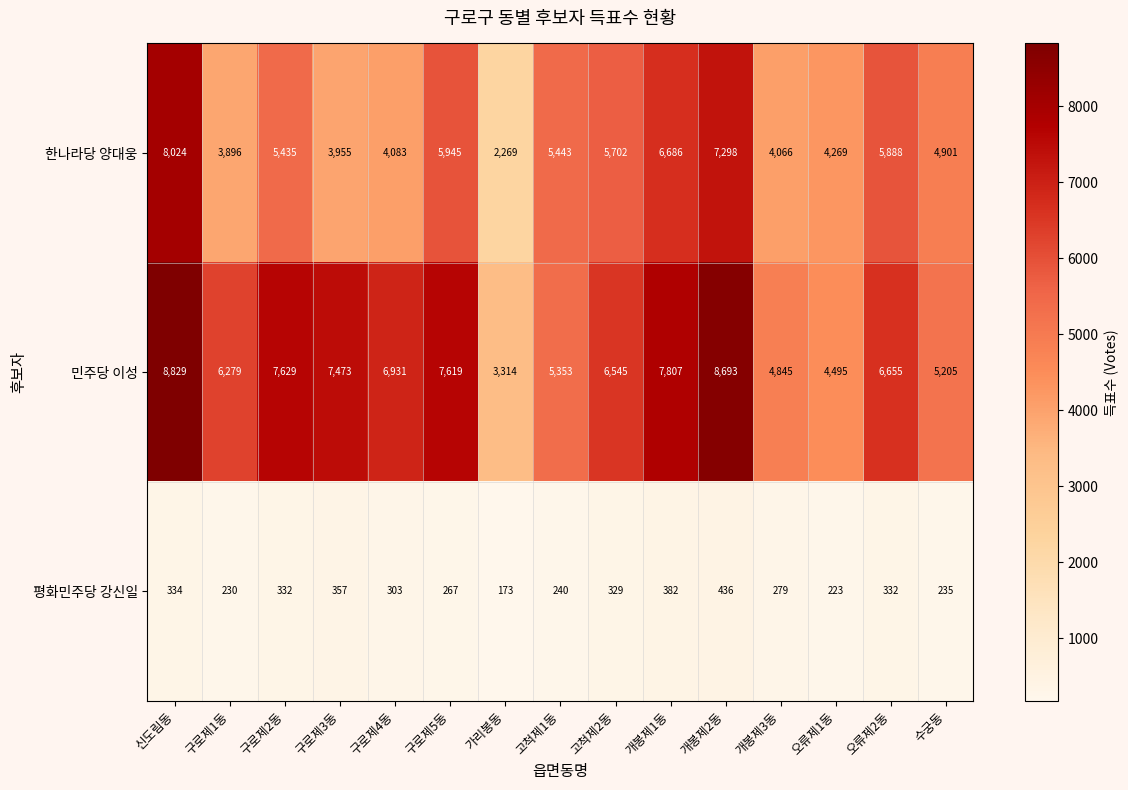

At how many categories does at least one series exceed 4954?

12